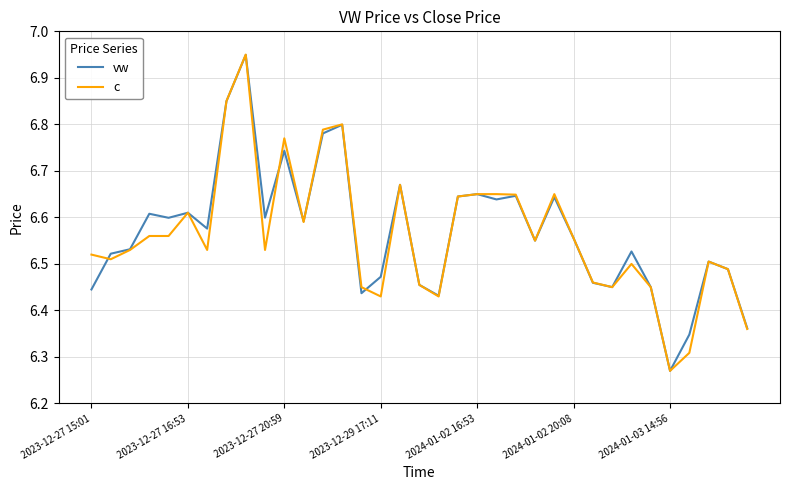

Which series has the widest spread of values?

c